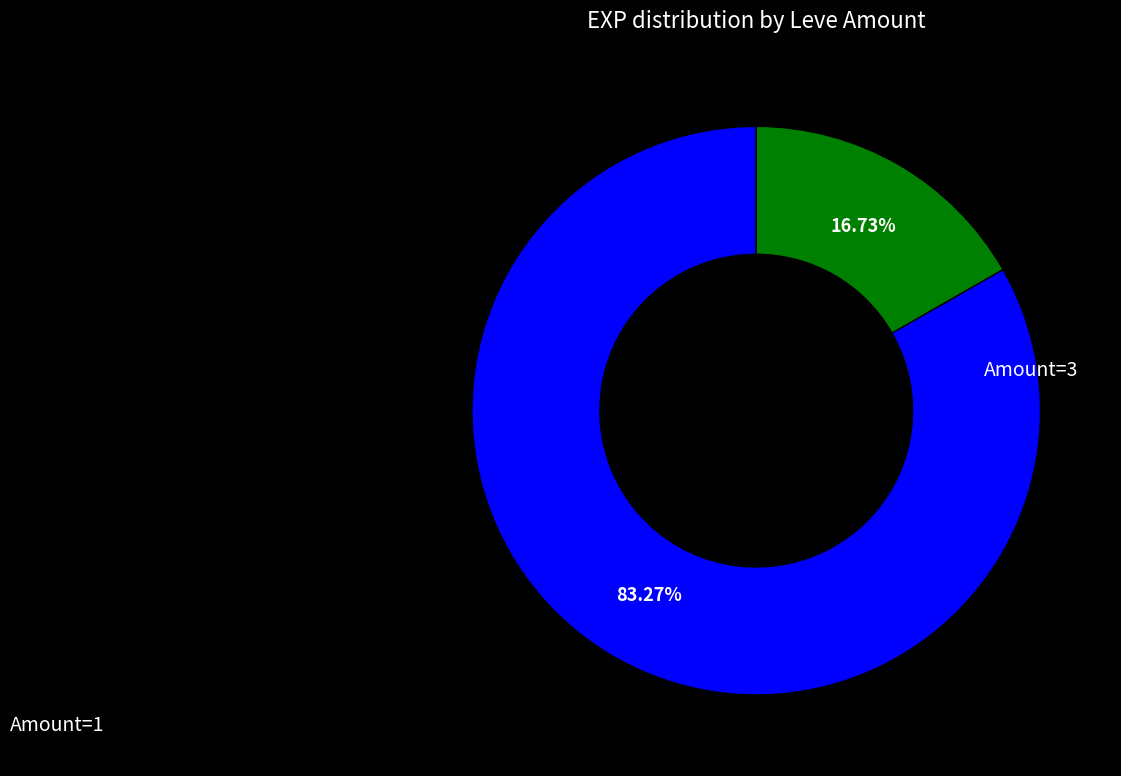

What is the smallest slice in the pie chart?

1